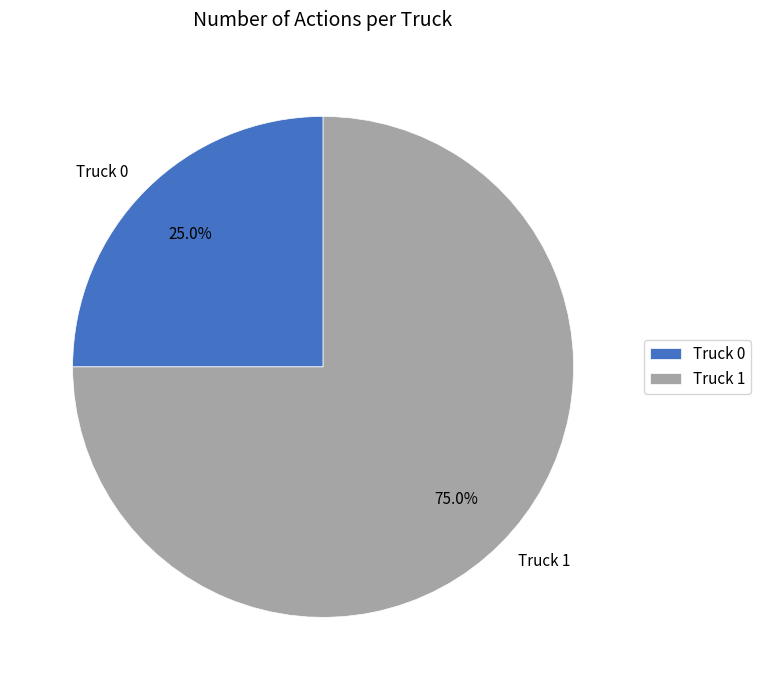

Approximately how many times larger is the value at Truck 1 compared to Truck 0?

3.0